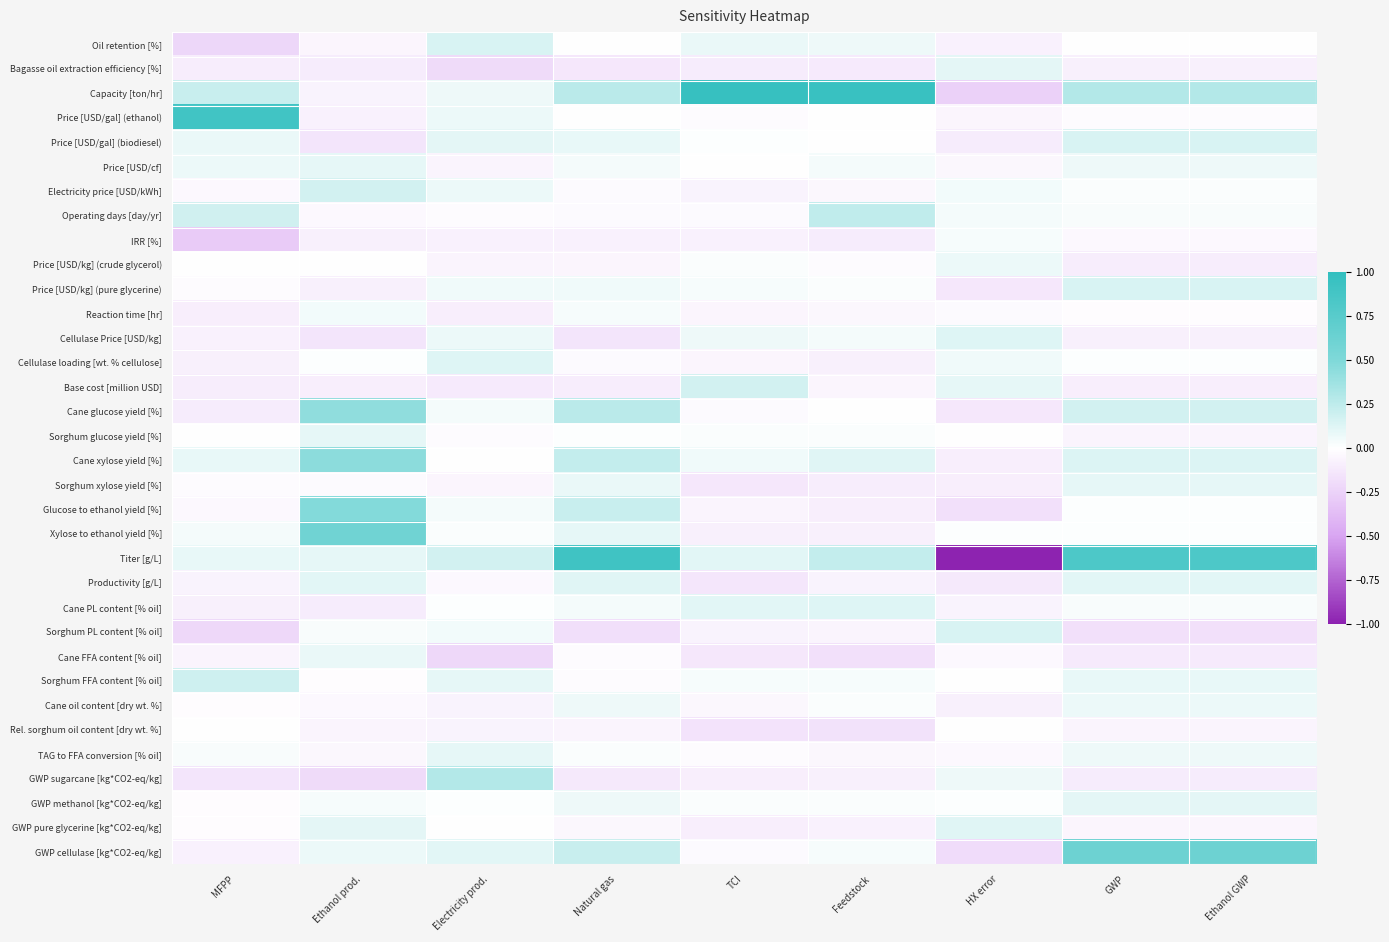

How many series are shown in this chart?

34